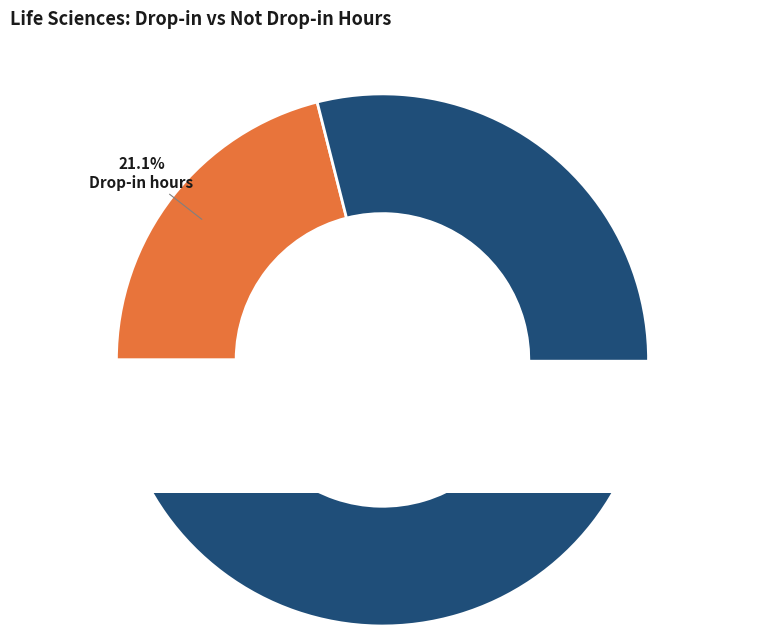

To the nearest percent, what portion does Drop-in hours represent?

21%